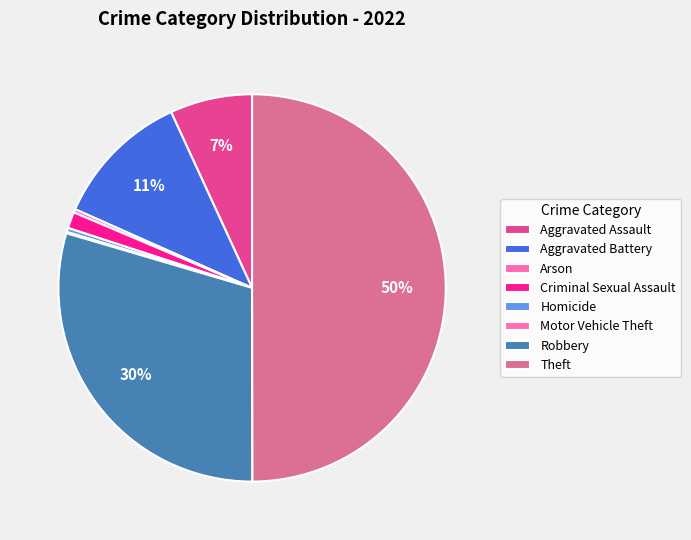

Is there any slice that represents more than half of the pie?

No